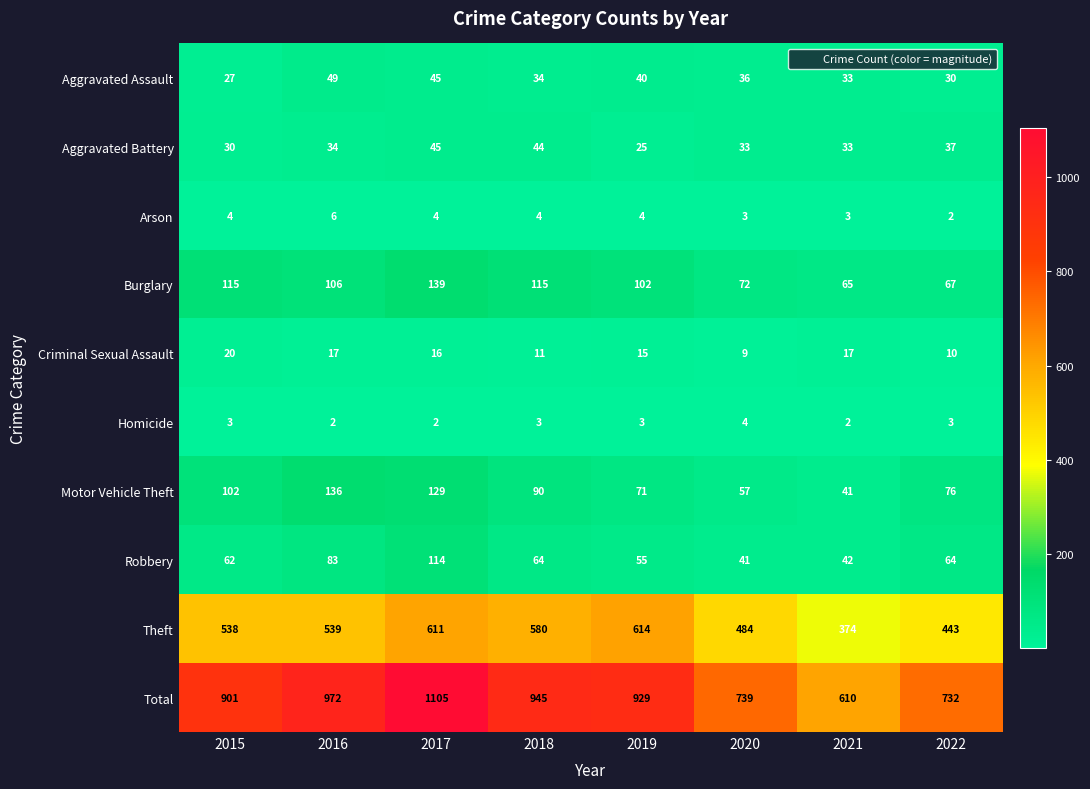

At how many categories does at least one series exceed 814?

5